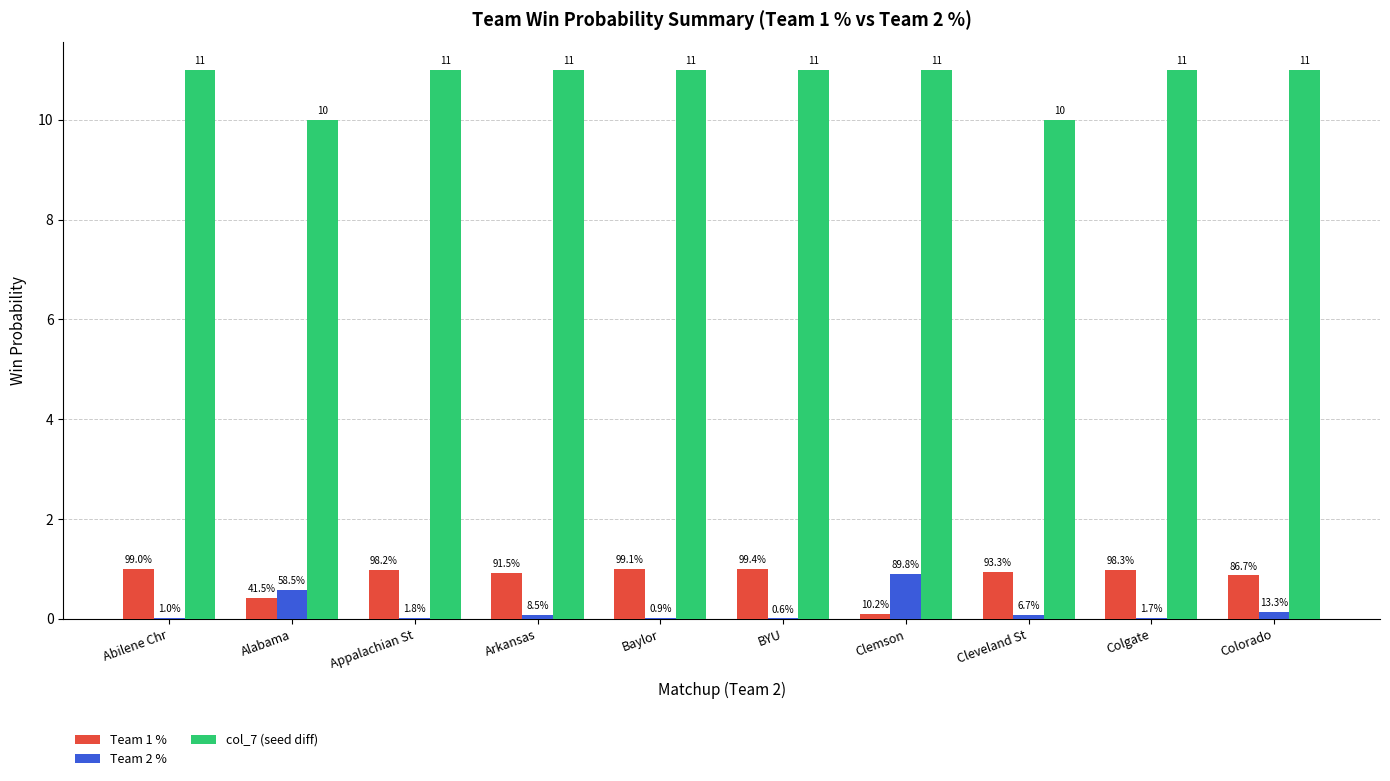

At how many categories does at least one series exceed 5?

10